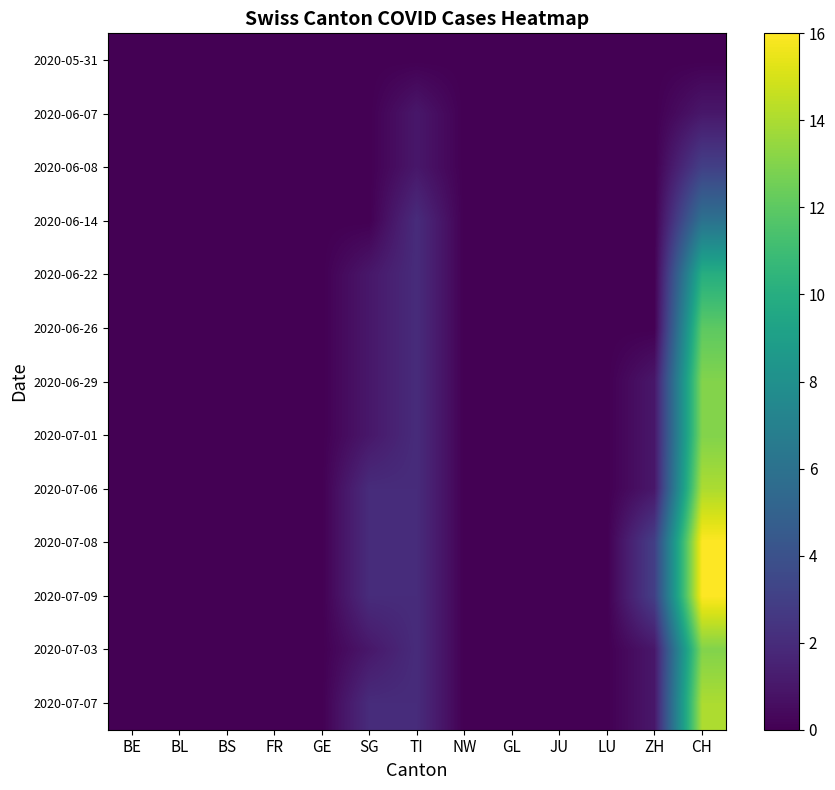

Reading right to left, extract all data points from this chart.

2020-05-31: CH=0	ZH=0	LU=0	JU=0	GL=0	NW=0	TI=0	SG=0	GE=0	FR=0	BS=0	BL=0	BE=0
2020-06-07: CH=1	ZH=0	LU=0	JU=0	GL=0	NW=0	TI=1	SG=0	GE=0	FR=0	BS=0	BL=0	BE=0
2020-06-08: CH=3	ZH=0	LU=0	JU=0	GL=0	NW=0	TI=1	SG=0	GE=0	FR=0	BS=0	BL=0	BE=0
2020-06-14: CH=6	ZH=0	LU=0	JU=0	GL=0	NW=0	TI=2	SG=0	GE=0	FR=0	BS=0	BL=0	BE=0
2020-06-22: CH=10	ZH=0	LU=0	JU=0	GL=0	NW=0	TI=2	SG=1	GE=0	FR=0	BS=0	BL=0	BE=0
2020-06-26: CH=12	ZH=0	LU=0	JU=0	GL=0	NW=0	TI=2	SG=1	GE=0	FR=0	BS=0	BL=0	BE=0
2020-06-29: CH=13	ZH=1	LU=0	JU=0	GL=0	NW=0	TI=2	SG=1	GE=0	FR=0	BS=0	BL=0	BE=0
2020-07-01: CH=13	ZH=1	LU=0	JU=0	GL=0	NW=0	TI=2	SG=1	GE=0	FR=0	BS=0	BL=0	BE=0
2020-07-06: CH=14	ZH=1	LU=0	JU=0	GL=0	NW=0	TI=2	SG=2	GE=0	FR=0	BS=0	BL=0	BE=0
2020-07-08: CH=16	ZH=3	LU=0	JU=0	GL=0	NW=0	TI=2	SG=2	GE=0	FR=0	BS=0	BL=0	BE=0
2020-07-09: CH=16	ZH=3	LU=0	JU=0	GL=0	NW=0	TI=2	SG=2	GE=0	FR=0	BS=0	BL=0	BE=0
2020-07-03: CH=13	ZH=1	LU=0	JU=0	GL=0	NW=0	TI=2	SG=1	GE=0	FR=0	BS=0	BL=0	BE=0
2020-07-07: CH=14	ZH=1	LU=0	JU=0	GL=0	NW=0	TI=2	SG=2	GE=0	FR=0	BS=0	BL=0	BE=0